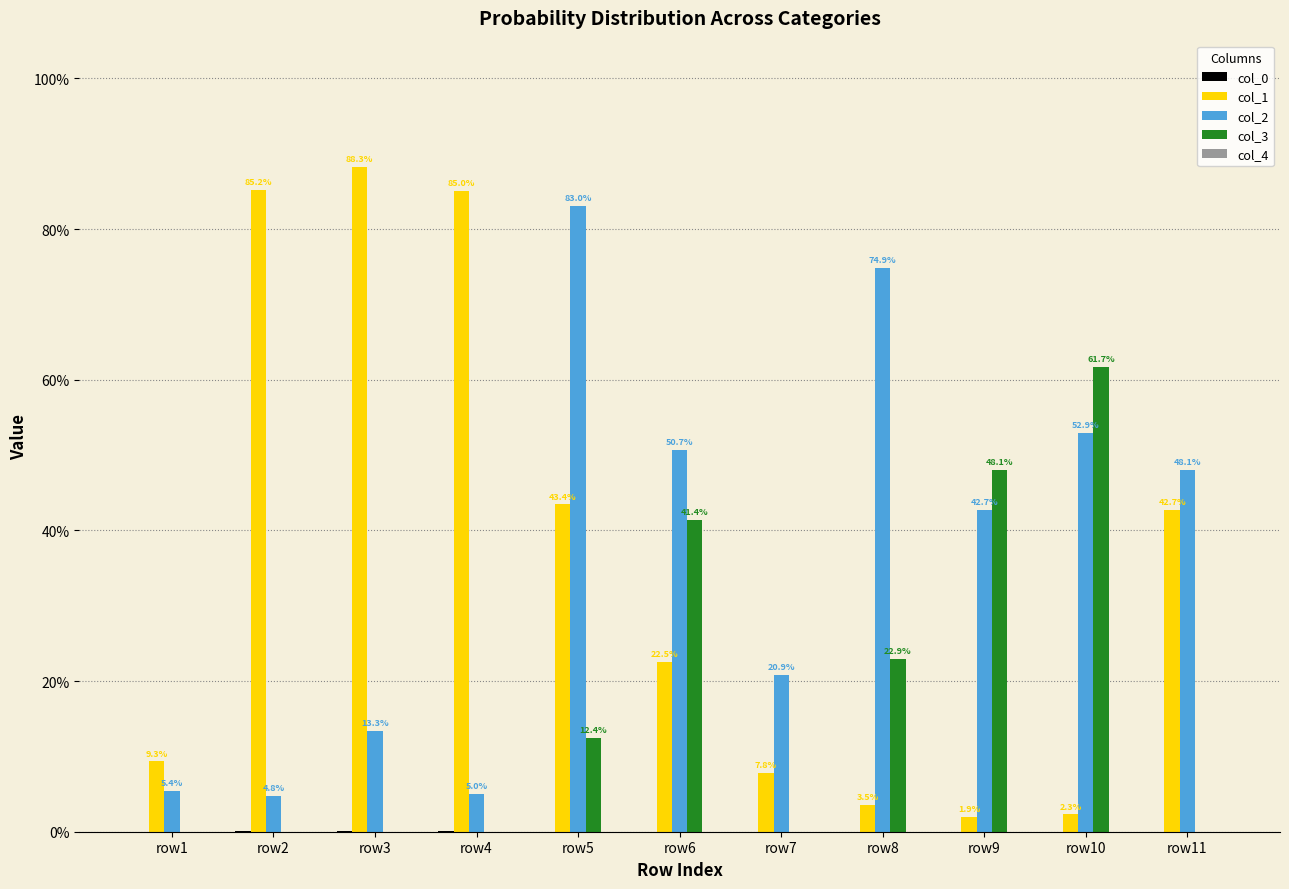

What is the value of the col_1 bar at the 5th from the left?

0.4